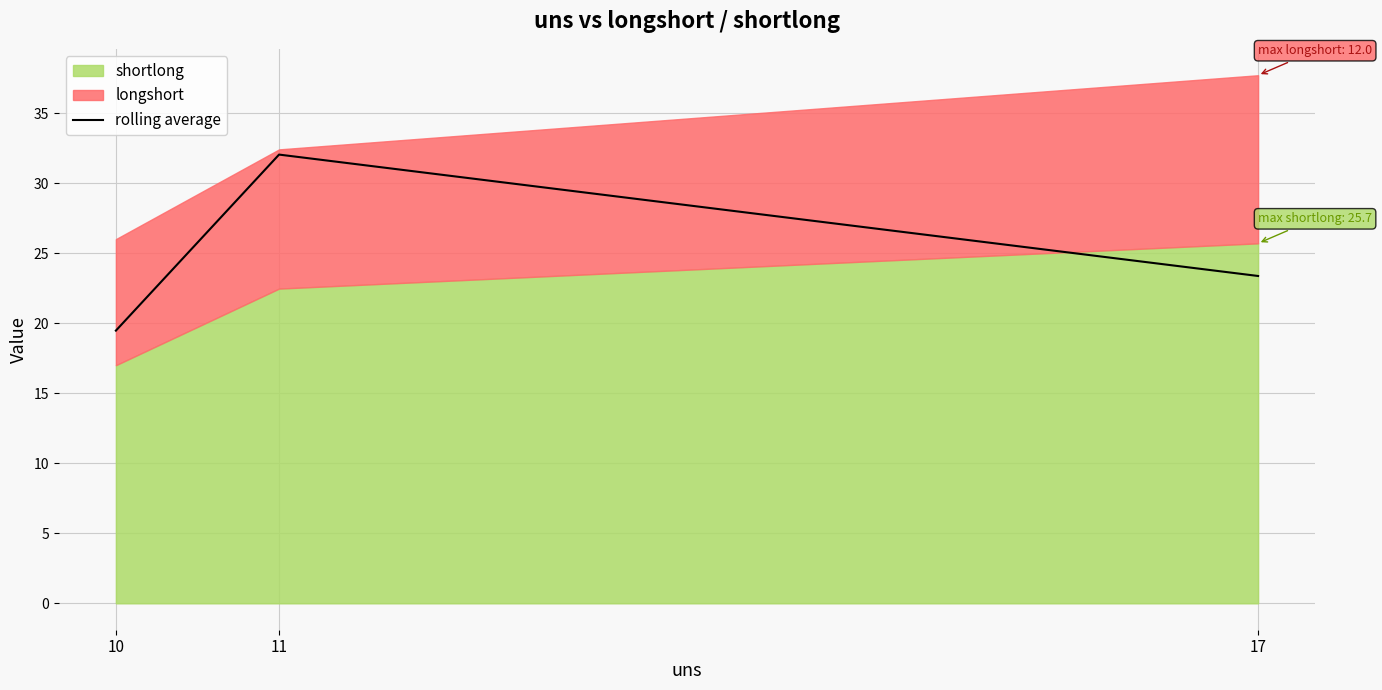

What is the ratio of the value at 11 to the value at 10?

1.6